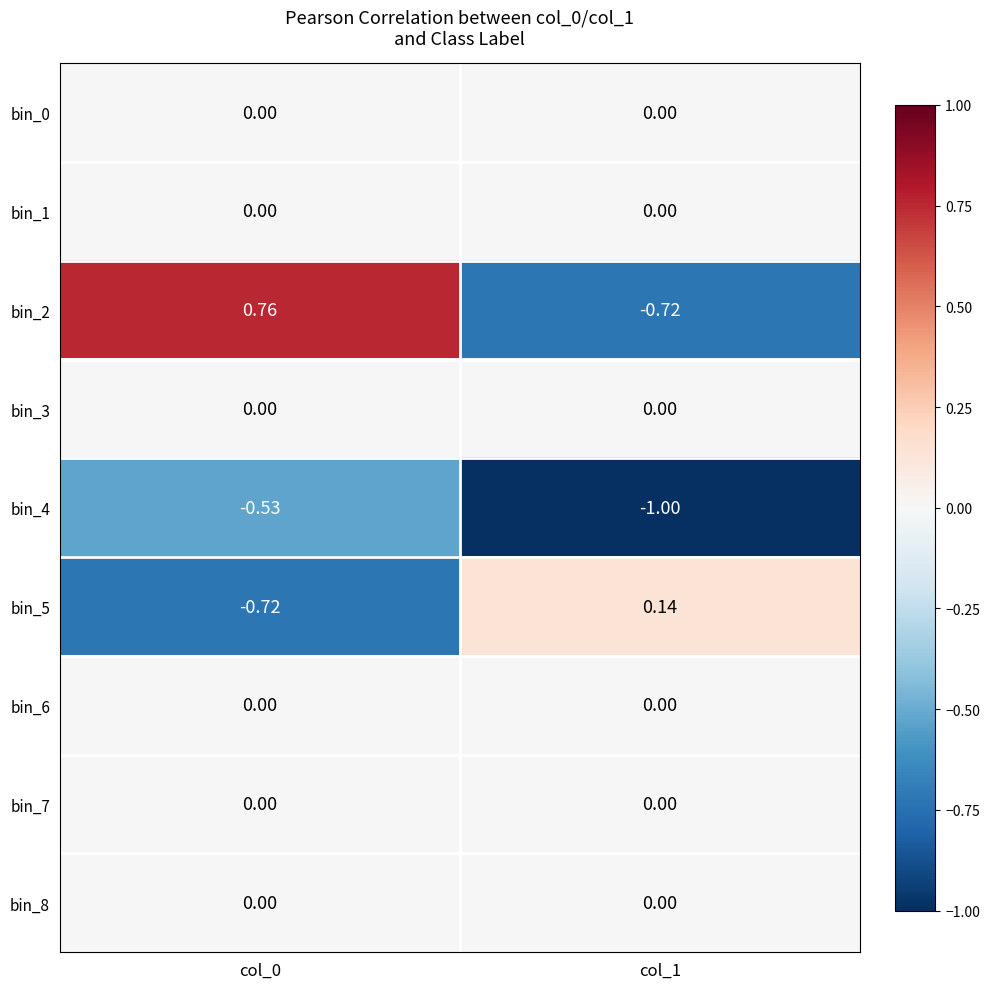

Between col_0 and col_1, which series saw the biggest shift?

bin_2